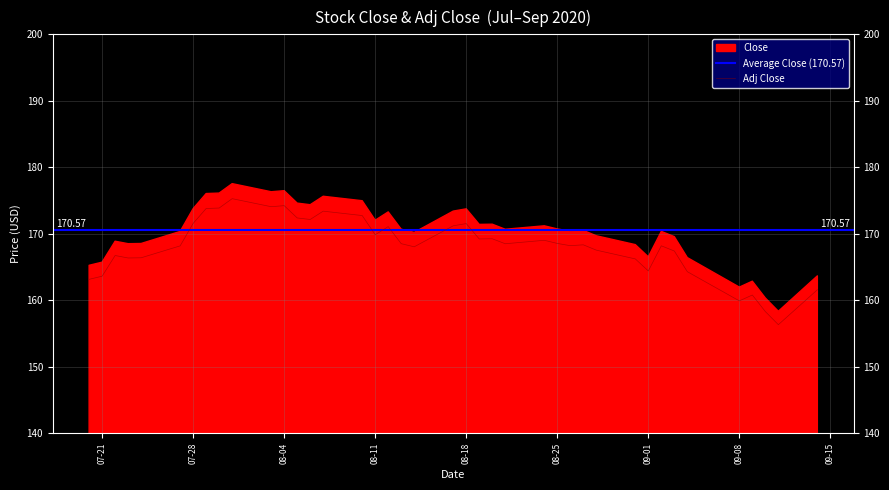

True or false: the data has more than 1 interior local peaks.

True